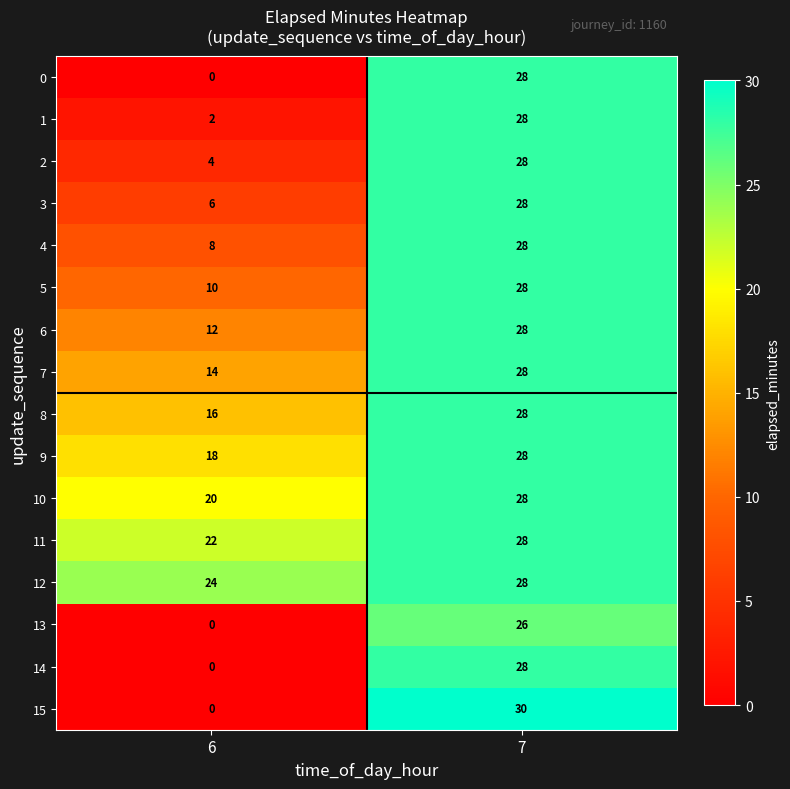

True or false: 14 has a value of 28 at 7.

True